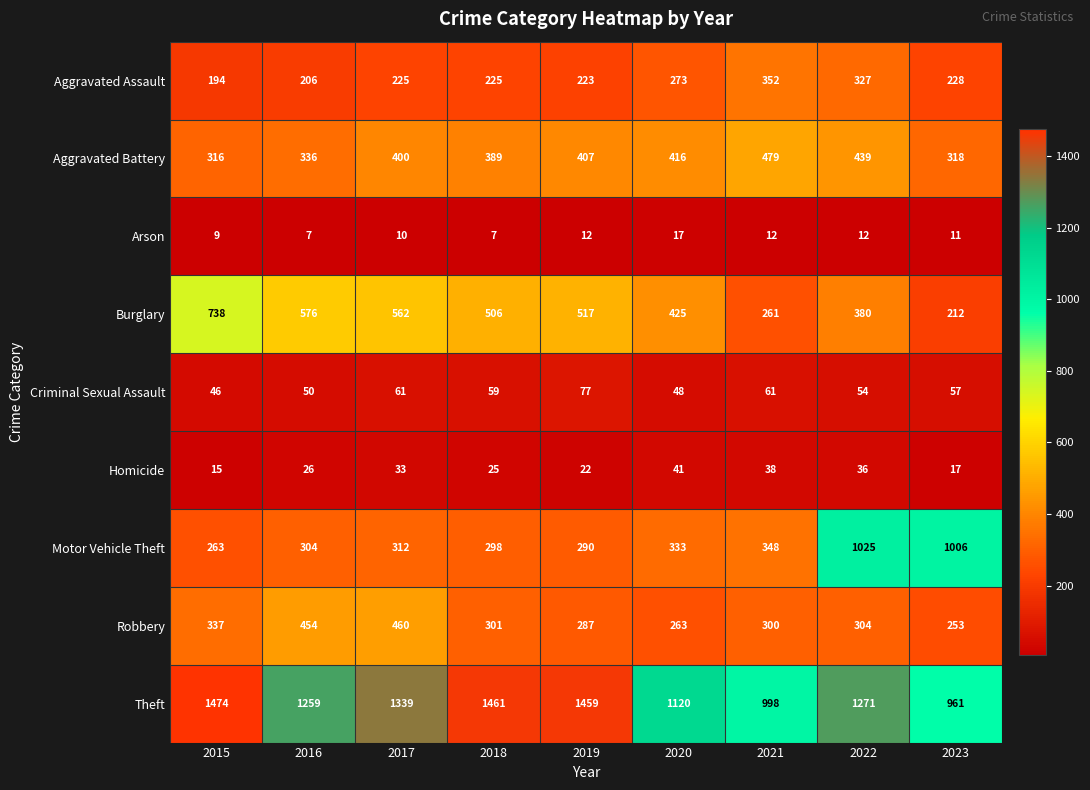

Which series has the largest range (max minus min)?

Motor Vehicle Theft